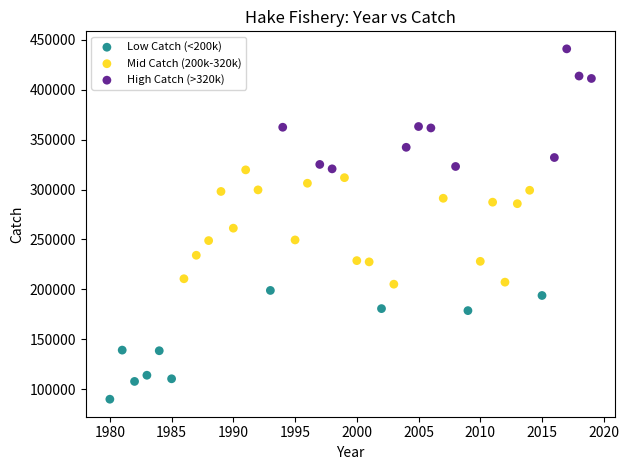

Which series reaches the maximum Y coordinate?

High Catch (>320k)